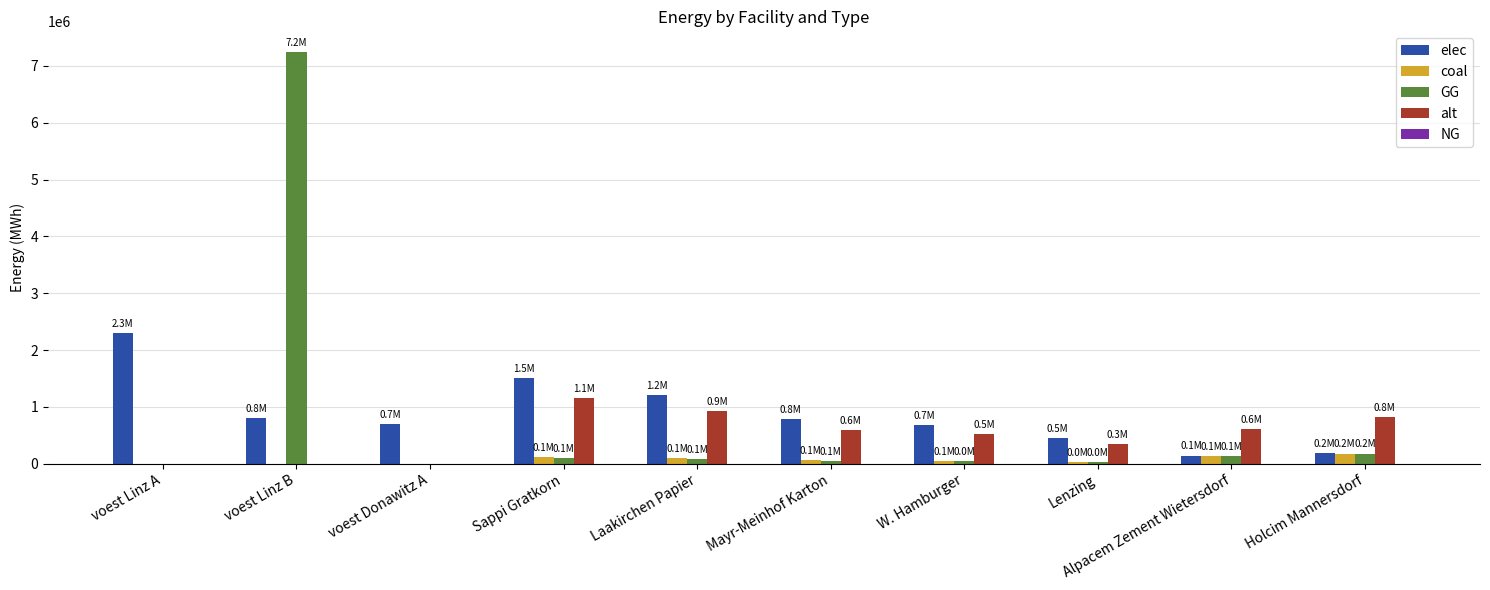

True or false: alt has a value of 0.0 at voest Linz B.

True